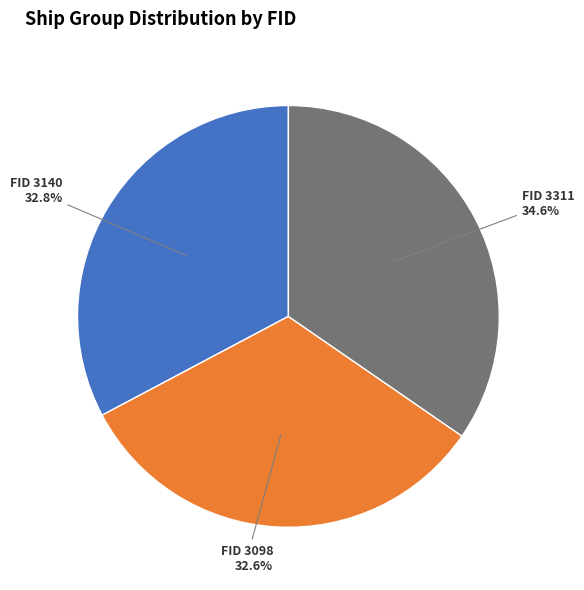

Combined, do FID 3098 and FID 3311 account for over 50%?

Yes